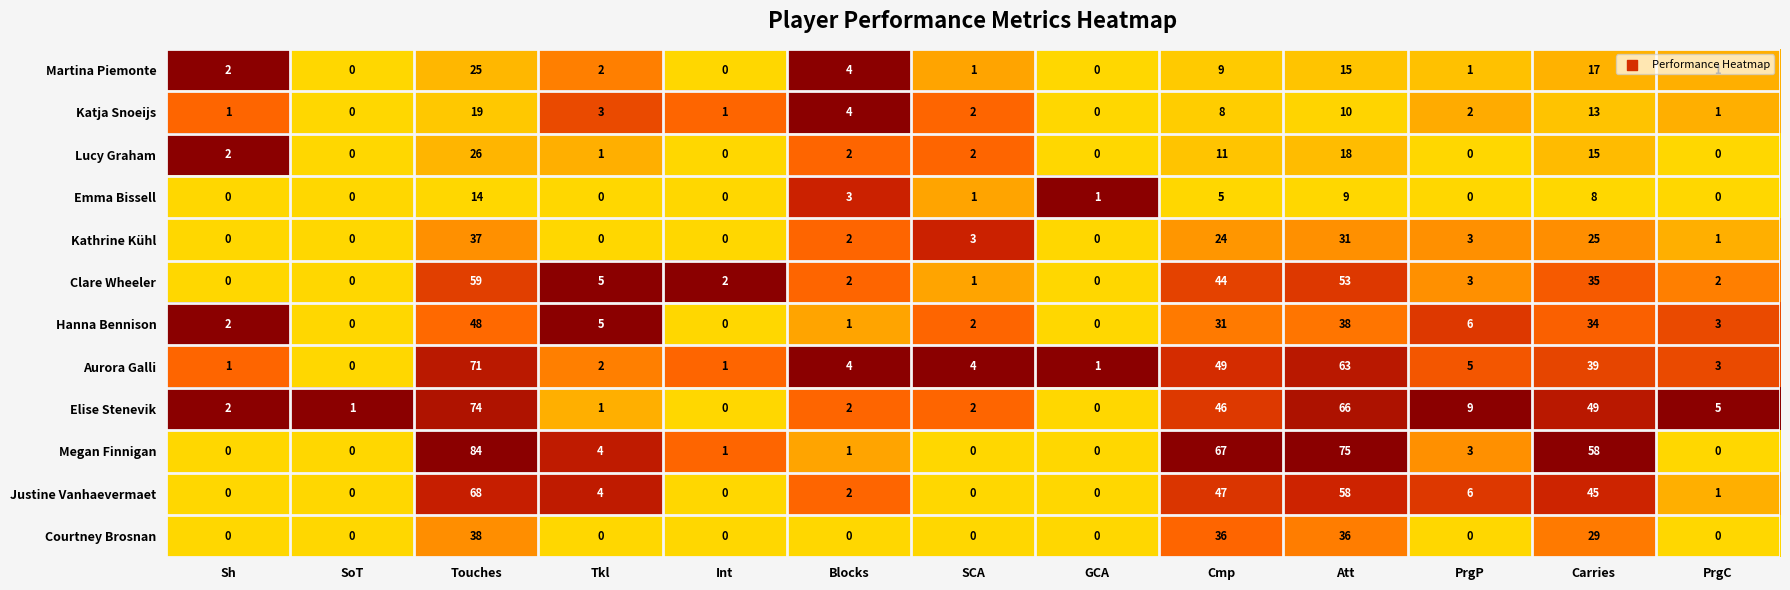

Which series changed the most between SoT and Att?

Megan Finnigan